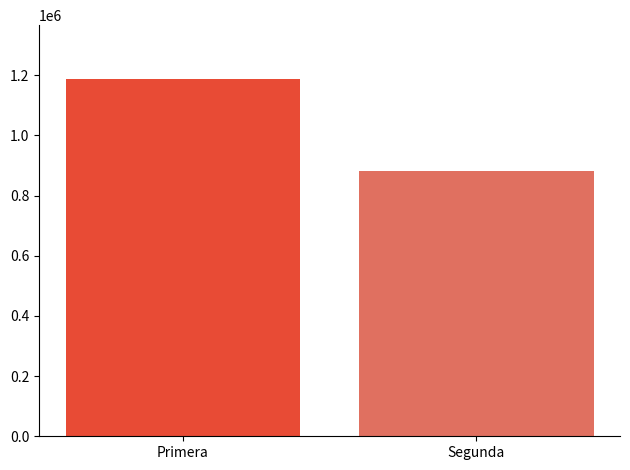

Reading left to right, what are all the values shown in this chart?

1188000	880500